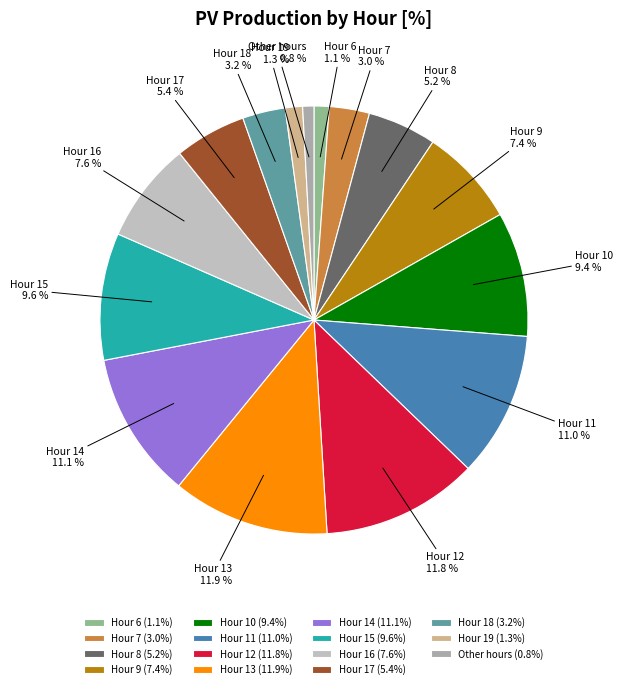

How much of the chart is everything except Hour 19?

98.7%